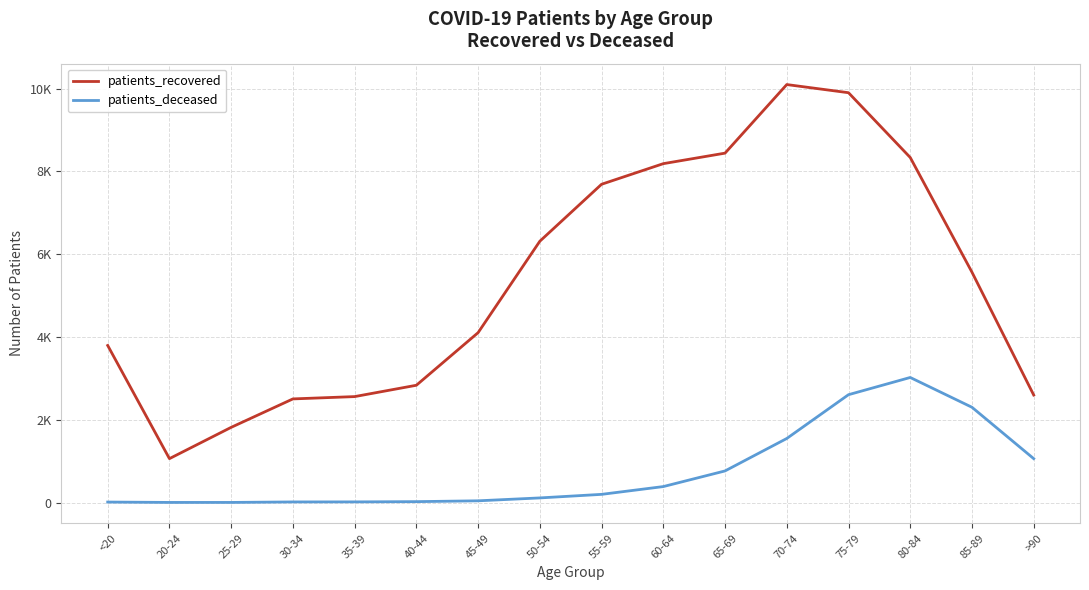

True or false: patients_recovered and patients_deceased intersect in this chart.

False